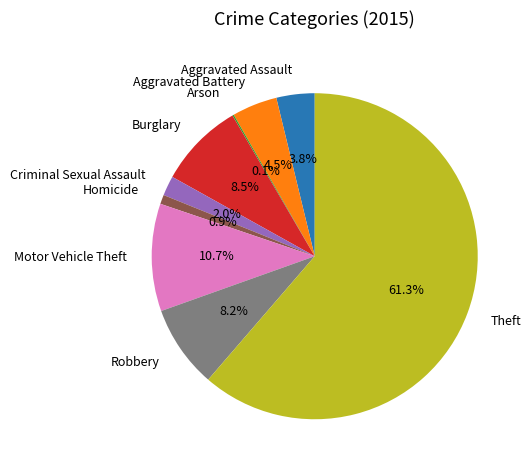

True or false: Motor Vehicle Theft accounts for 16% of the total.

False